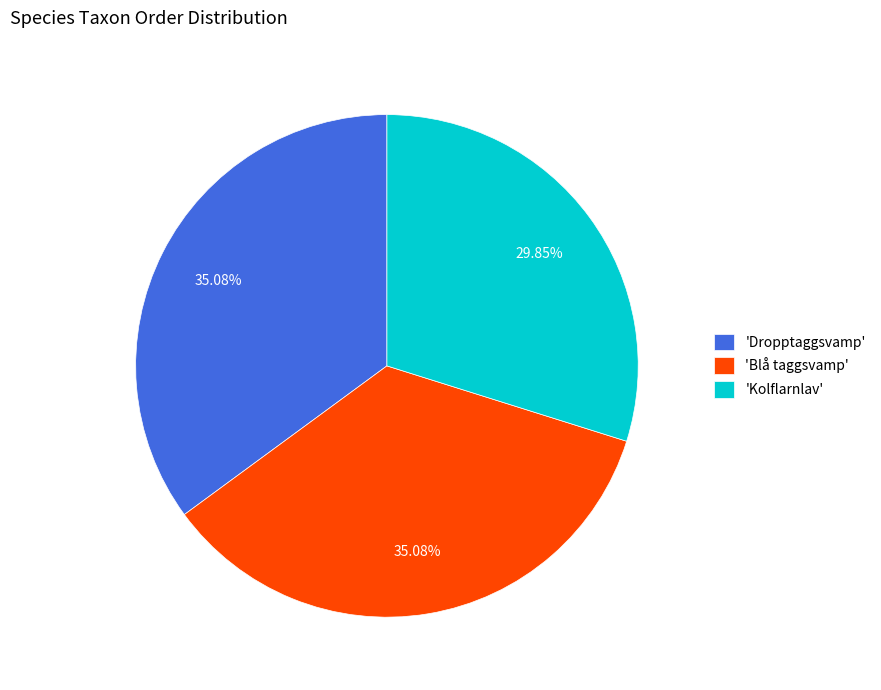

Approximately how many times larger is the value at 'Blå taggsvamp' compared to 'Kolflarnlav'?

1.2